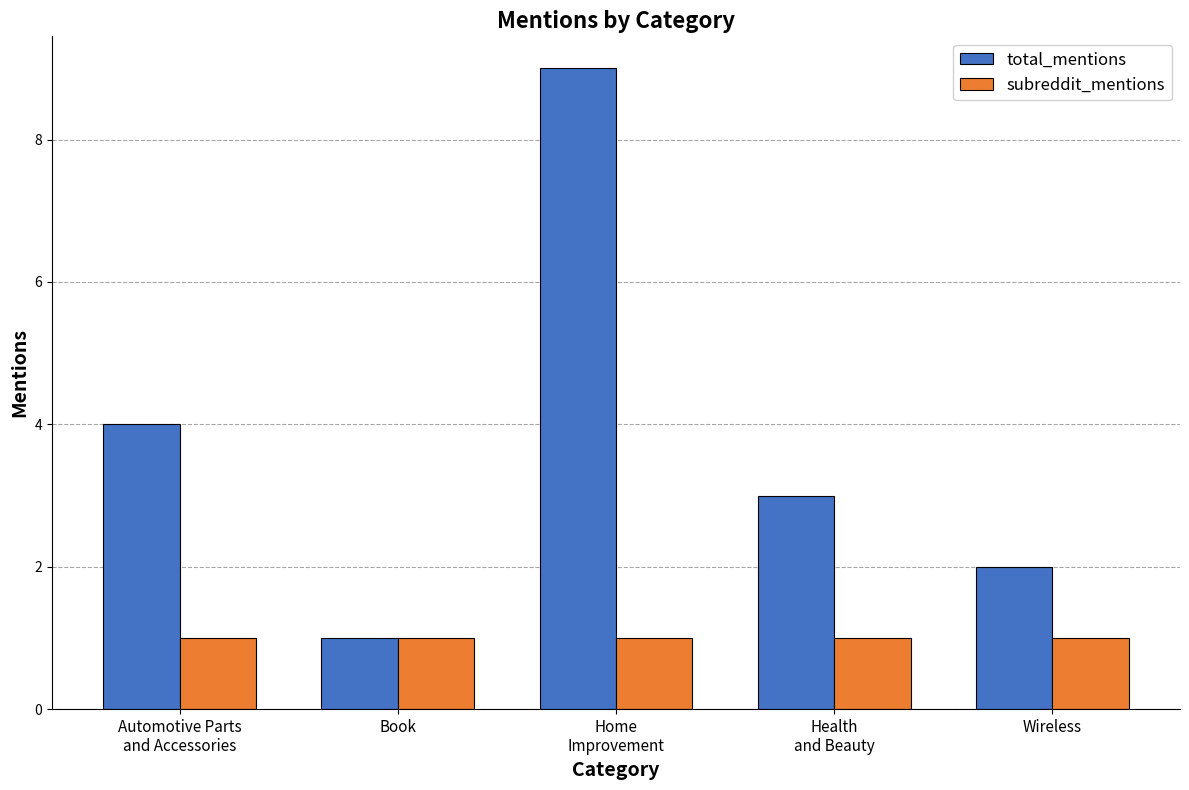

List the series in order of their overall mean, lowest first.

subreddit_mentions, total_mentions